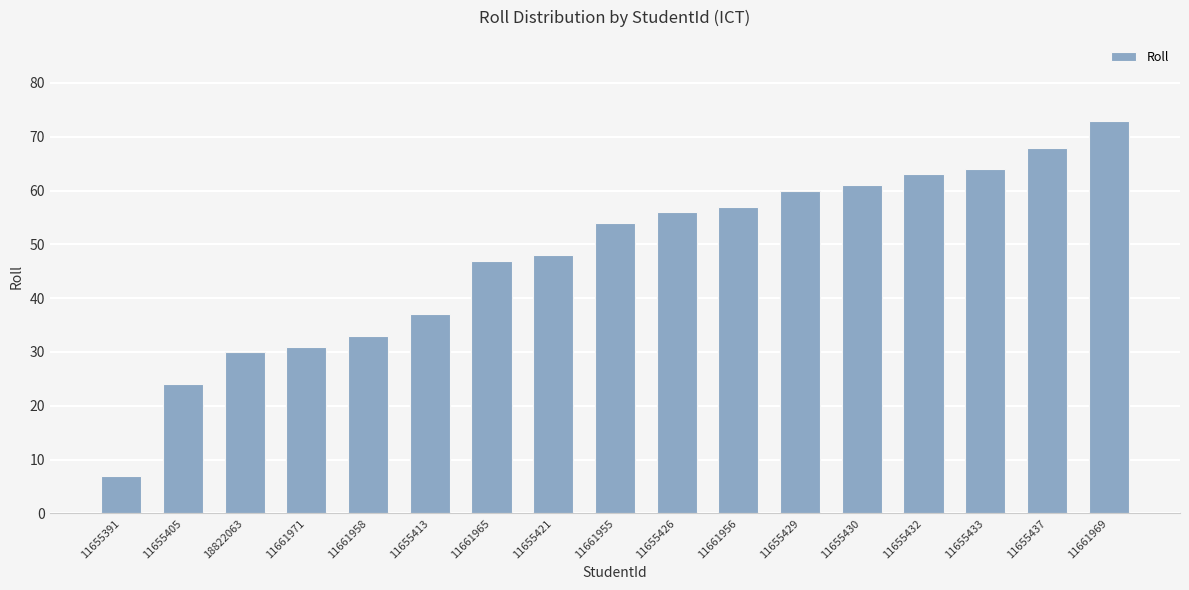

List the labels in order of value, smallest first.

11655391, 11655405, 18822063, 11661971, 11661958, 11655413, 11661965, 11655421, 11661955, 11655426, 11661956, 11655429, 11655430, 11655432, 11655433, 11655437, 11661969